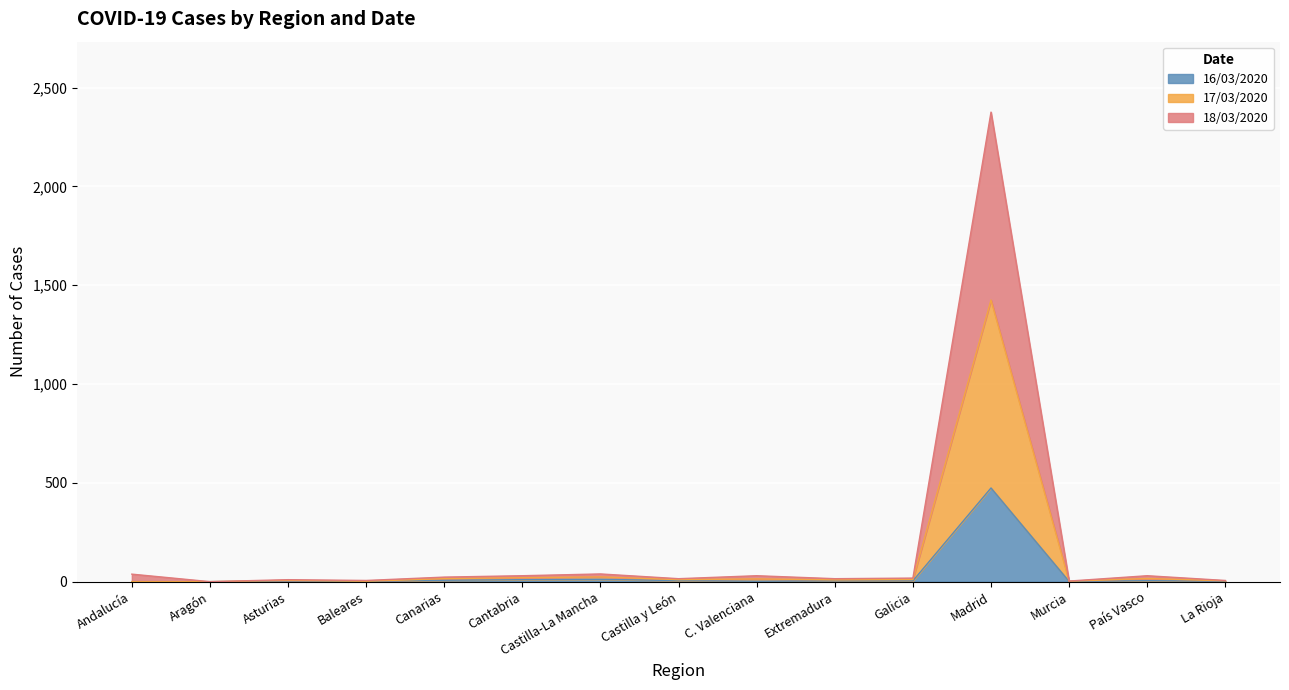

At which category does 18/03/2020 reach its first local peak?

Asturias